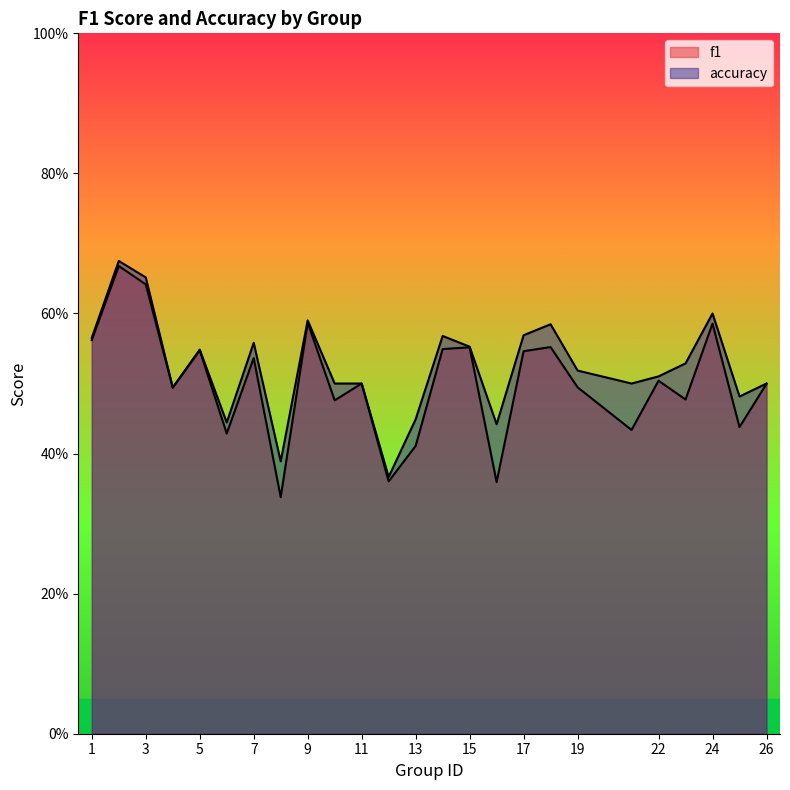

The accuracy series shows 0.4 at 12. True or false?

True